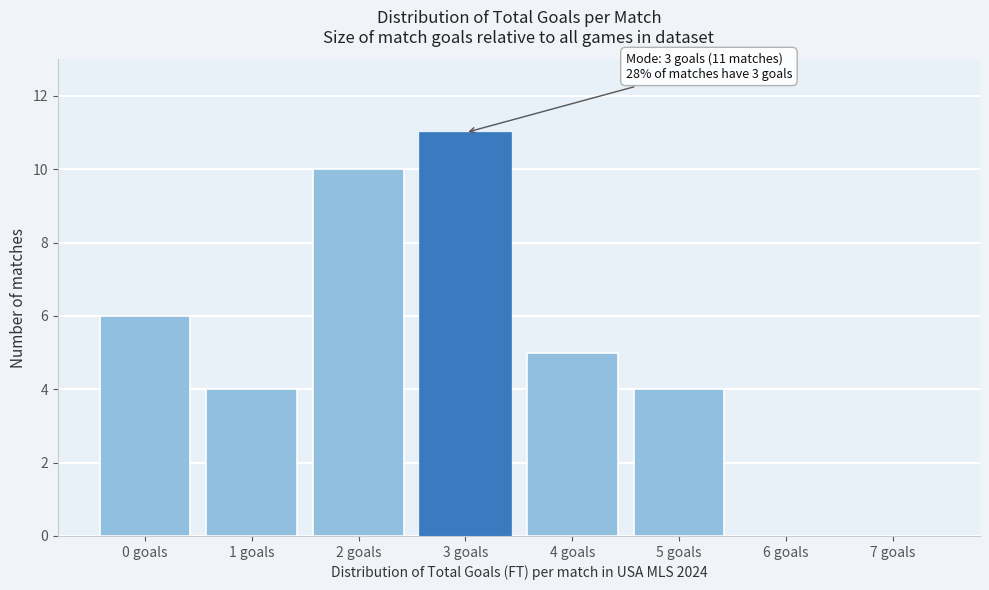

Reading left to right, extract all data points from this chart.

0 goals=6	1 goals=4	2 goals=10	3 goals=11	4 goals=5	5 goals=4	6 goals=0	7 goals=0